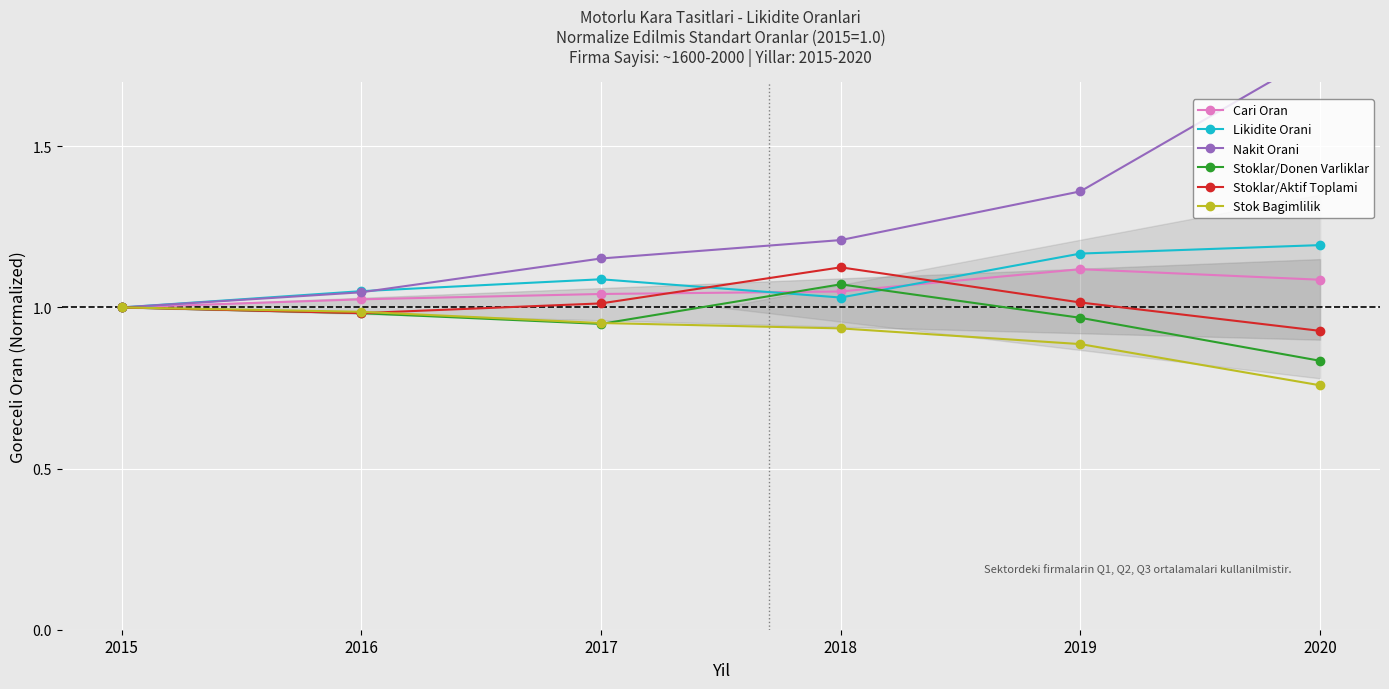

What is the difference between the maximum and minimum values in the Stoklar/Donen Varliklar series?

0.2